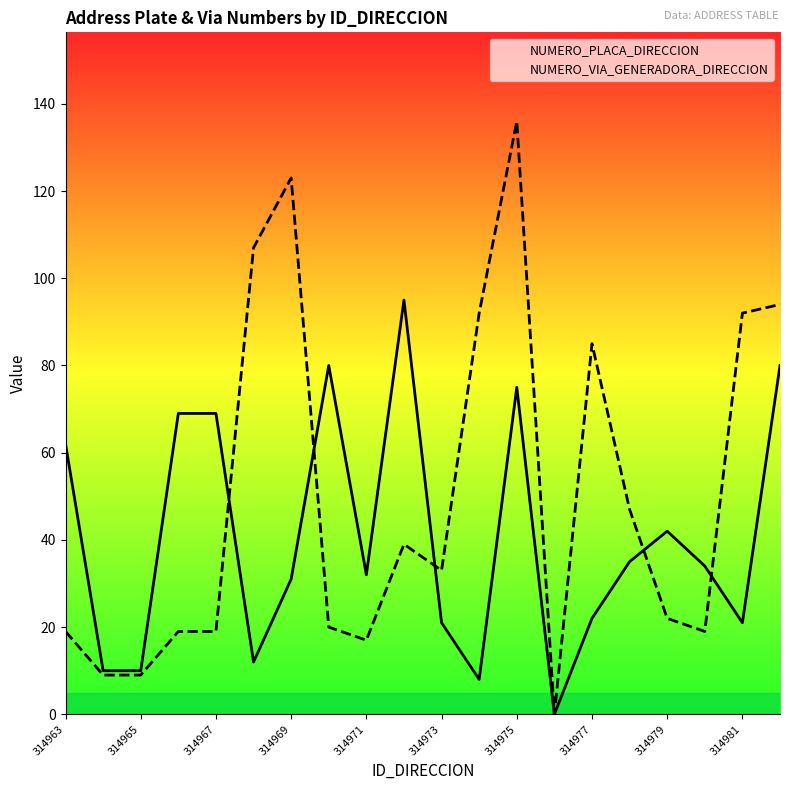

Read the NUMERO_PLACA_DIRECCION value at 314969, to the nearest 10.

30